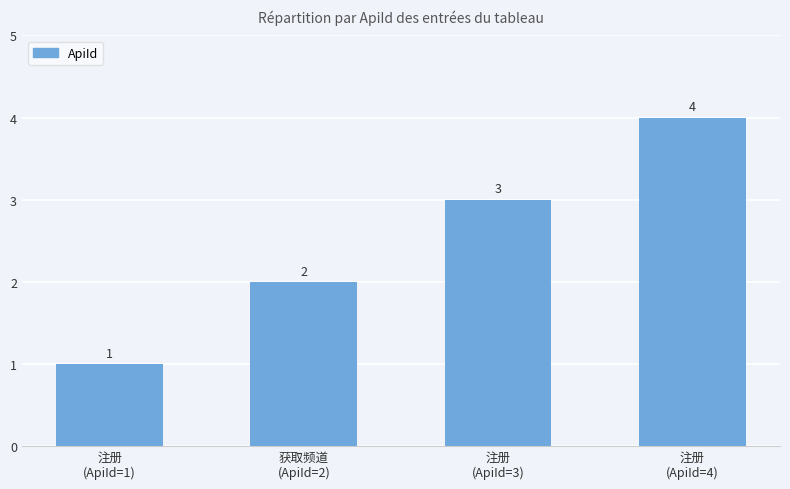

Count the values in the range 2 to 4.

3